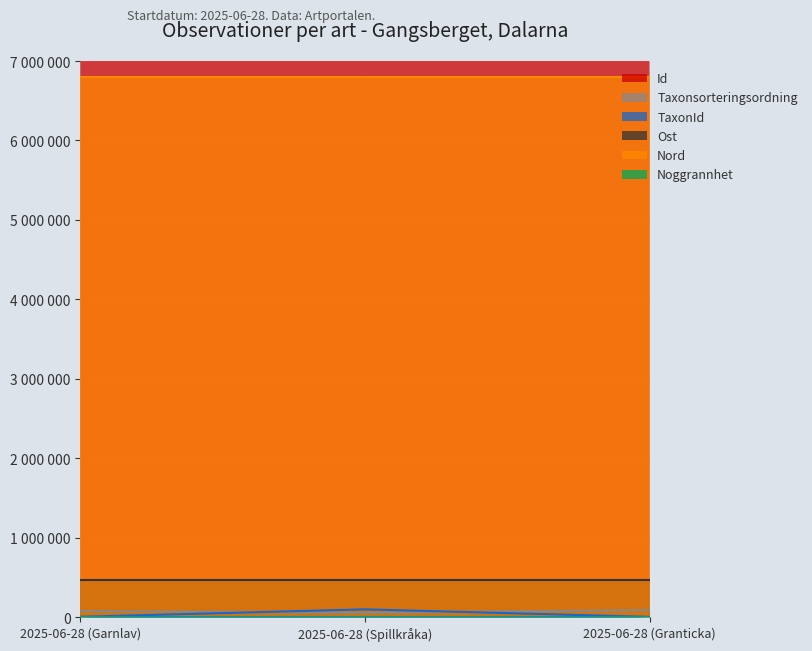

The Taxonsorteringsordning series shows 91263 at 2025-06-28 (Granticka). True or false?

True